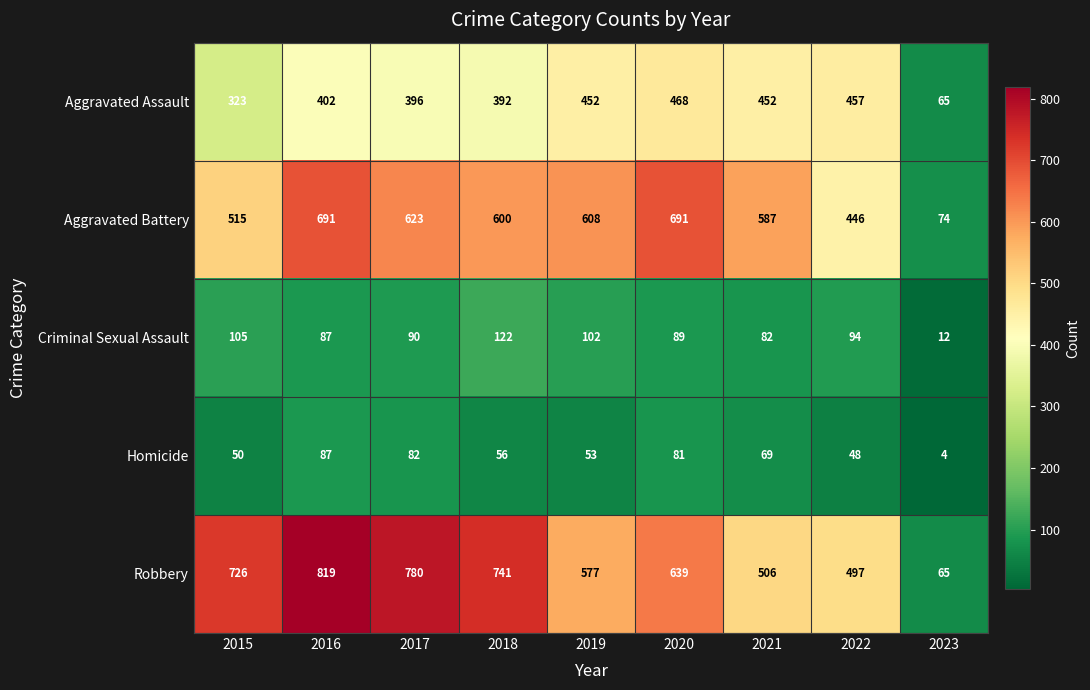

The Aggravated Battery series shows 691 at 2020. True or false?

True